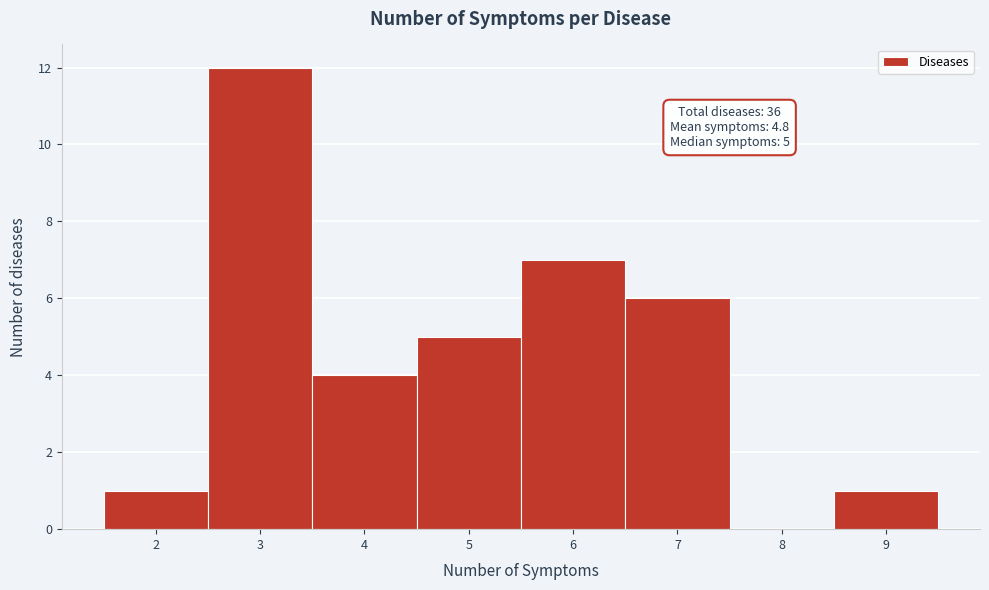

Which range on the x-axis has the tallest bar?

2.5 to 3.5